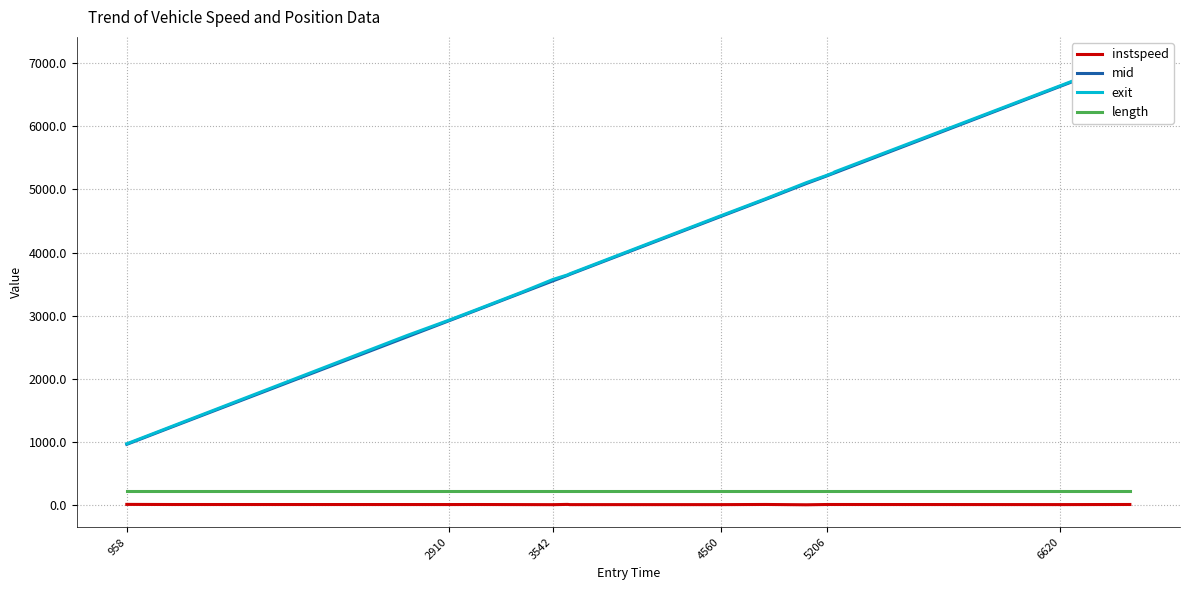

True or false: length and mid intersect in this chart.

False